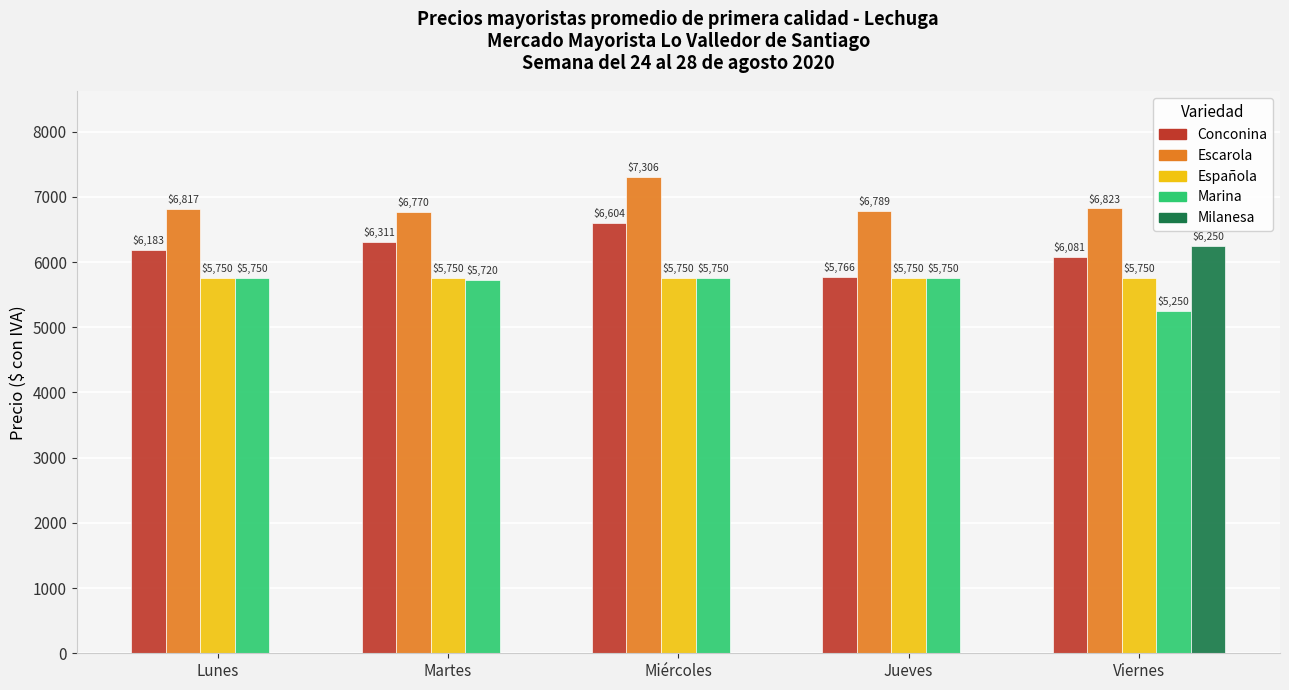

Which series changed the most between Jueves and Viernes?

Milanesa